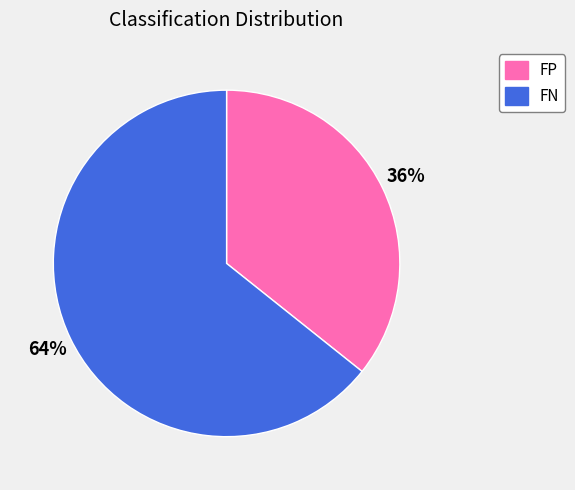

Which slice is the smallest?

FP